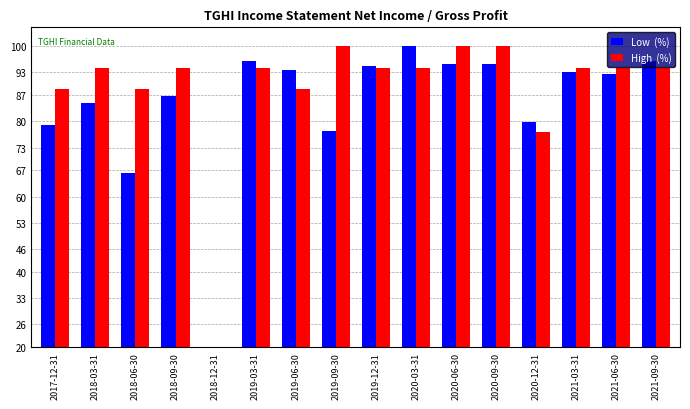

What is the spread (max minus min) of values at 2019-12-31?

0.5